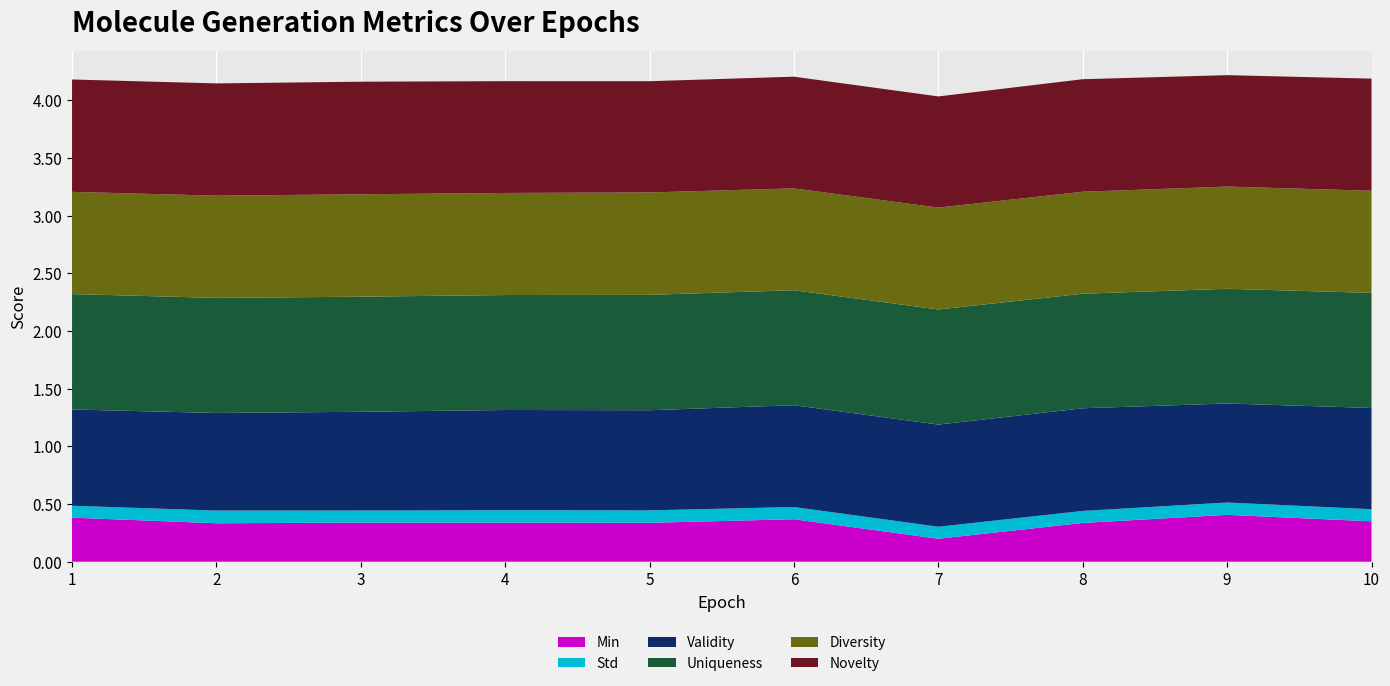

Reading left to right, what are all the values shown in this chart?

Validity: 1=0.8	2=0.8	3=0.9	4=0.9	5=0.9	6=0.9	7=0.9	8=0.9	9=0.9	10=0.9
Novelty: 1=1.0	2=1.0	3=1.0	4=1.0	5=1.0	6=1.0	7=1.0	8=1.0	9=1.0	10=1.0
Diversity: 1=0.9	2=0.9	3=0.9	4=0.9	5=0.9	6=0.9	7=0.9	8=0.9	9=0.9	10=0.9
Uniqueness: 1=1.0	2=1.0	3=1.0	4=1.0	5=1.0	6=1.0	7=1.0	8=1.0	9=1.0	10=1.0
Std: 1=0.1	2=0.1	3=0.1	4=0.1	5=0.1	6=0.1	7=0.1	8=0.1	9=0.1	10=0.1
Min: 1=0.4	2=0.3	3=0.3	4=0.3	5=0.3	6=0.4	7=0.2	8=0.3	9=0.4	10=0.3